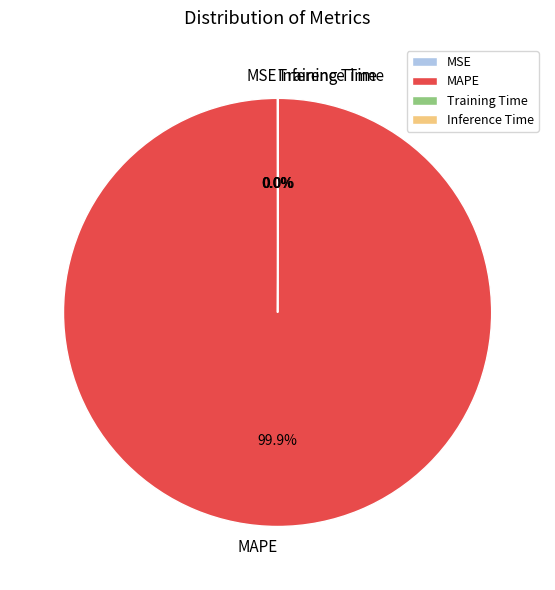

Which slice is the largest?

MAPE